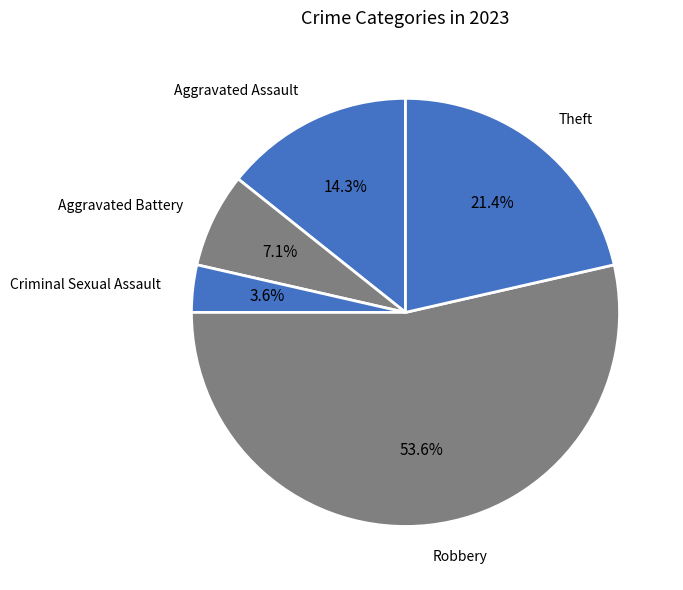

Count the number of slices in the pie.

5